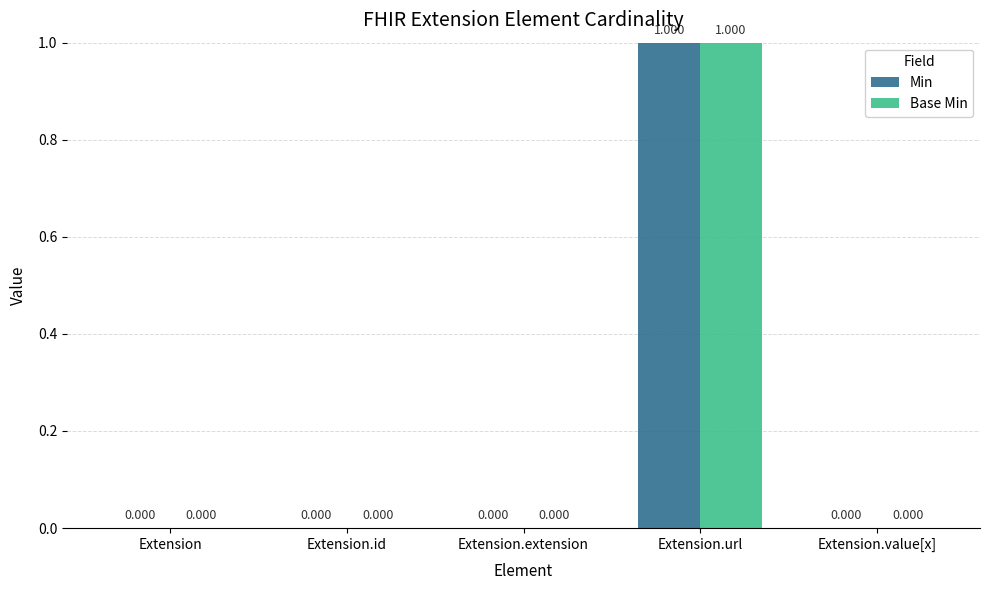

What are all the series names shown in the legend?

Min, Base Min